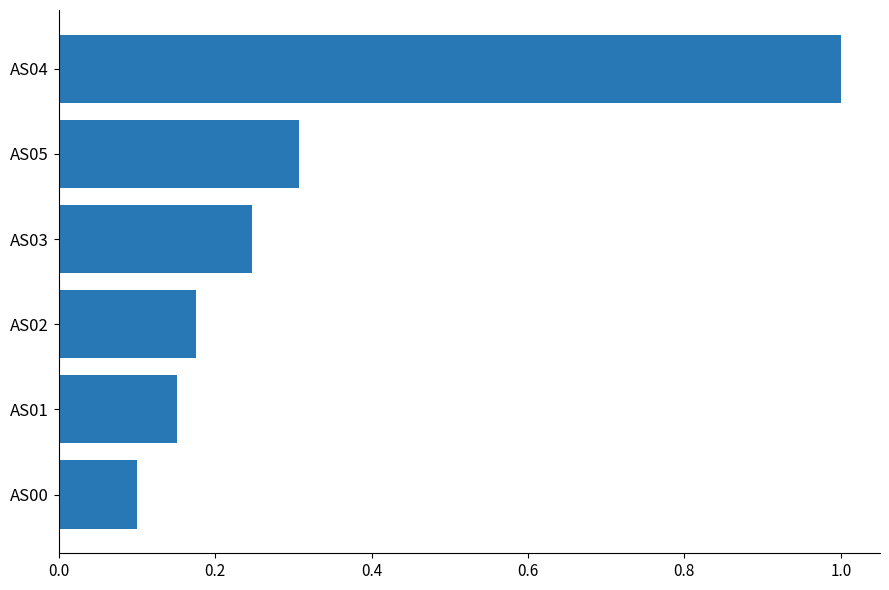

Between AS03 and AS05, which is larger?

AS05